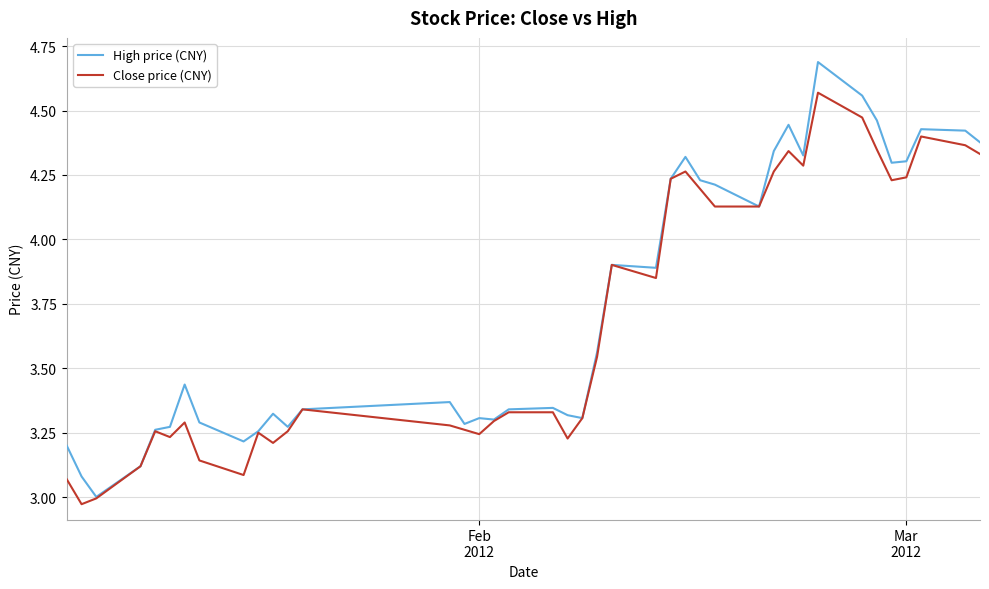

Which series has the largest total across all categories?

High price (CNY)